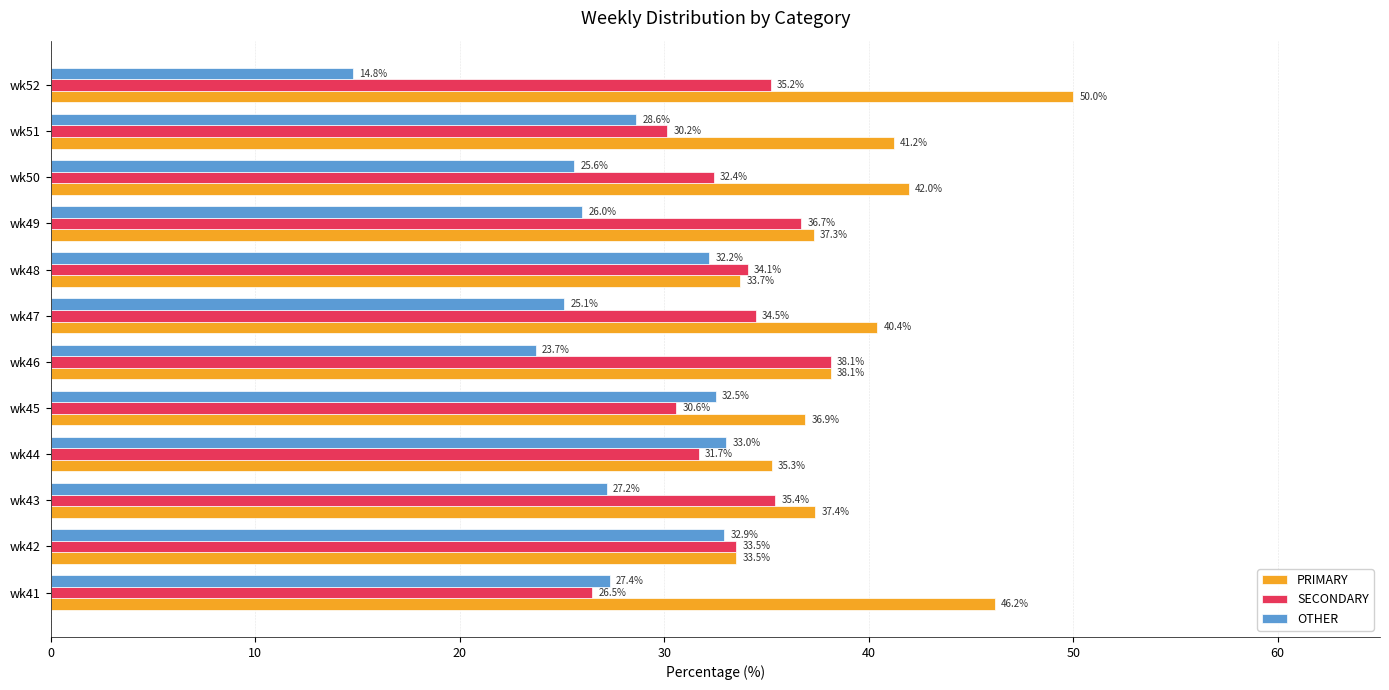

Which series has the largest range (max minus min)?

OTHER